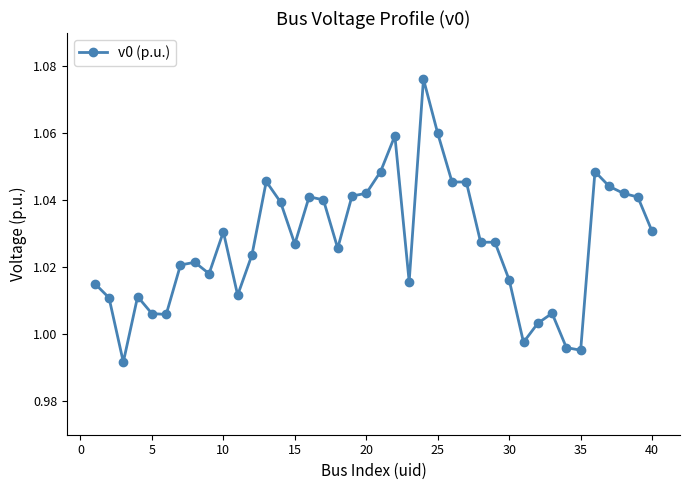

What is the sum of all values?

41.1